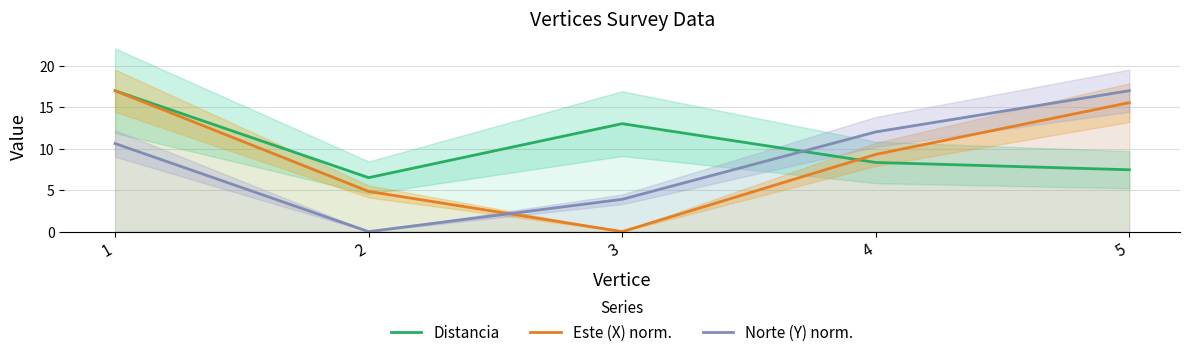

What value does the Este (X) norm. series have at 2?

4.8